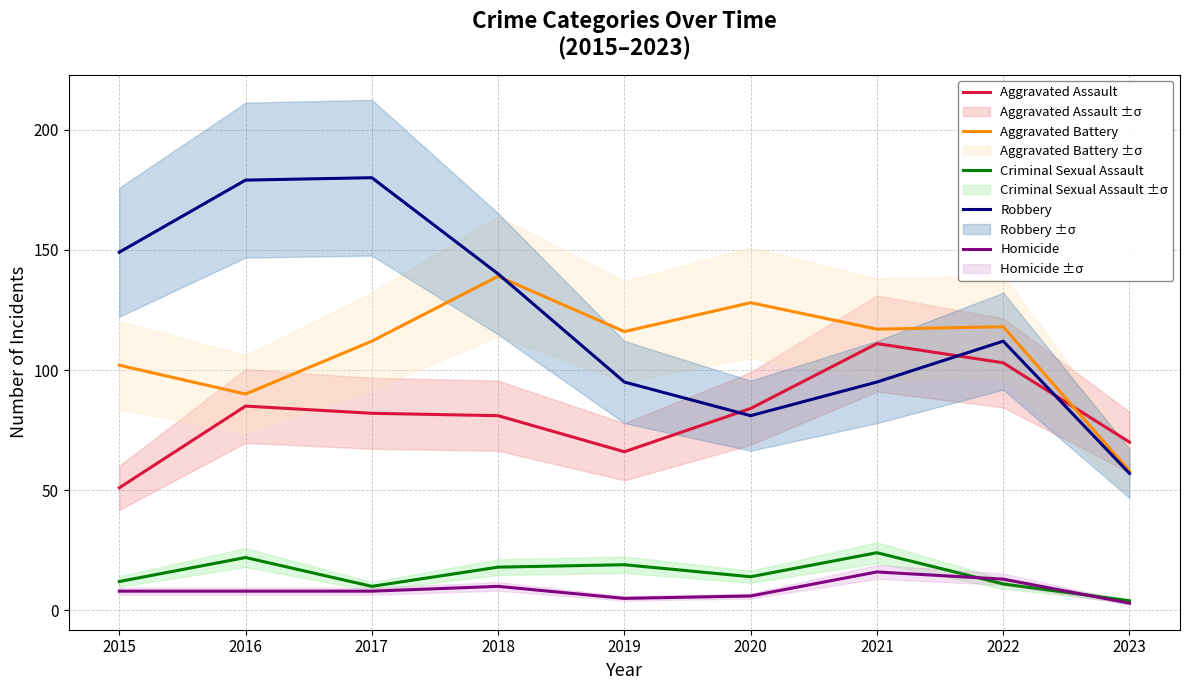

What is the value of the Aggravated Assault point at the 5th from the left?

66